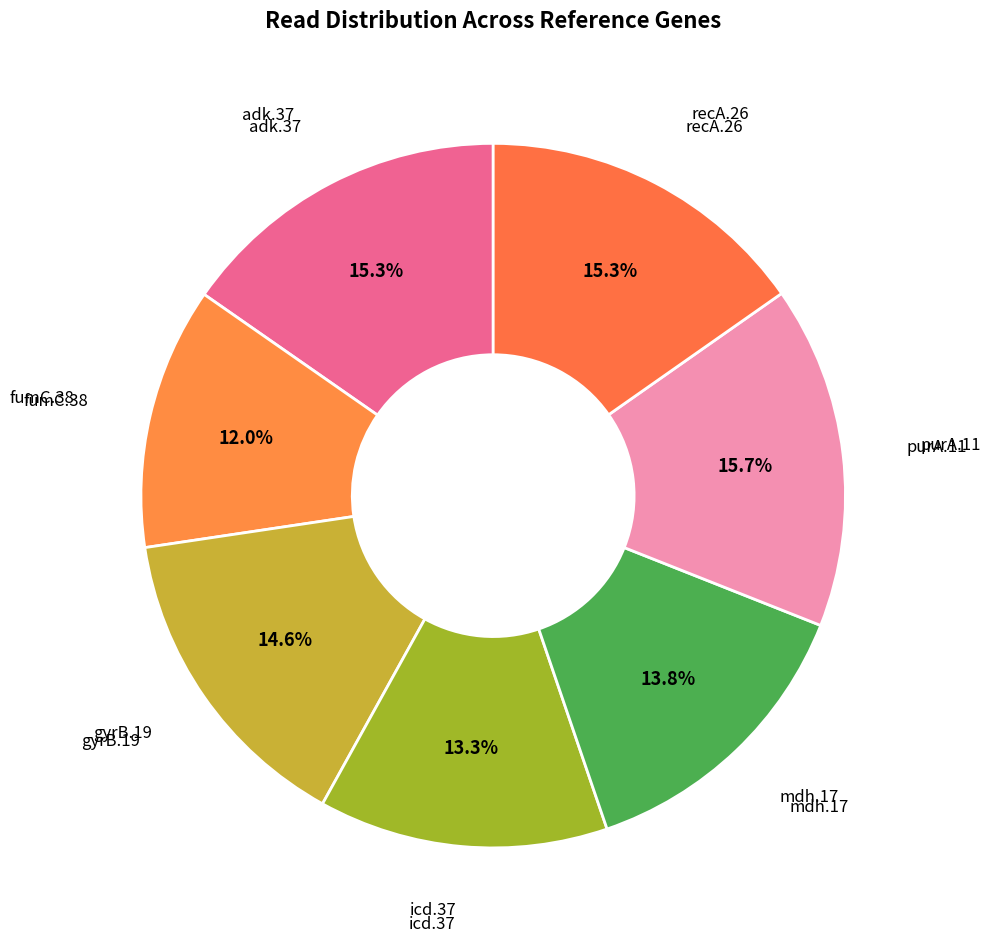

To the nearest percent, what is the difference between the largest and smallest slice percentages?

4%